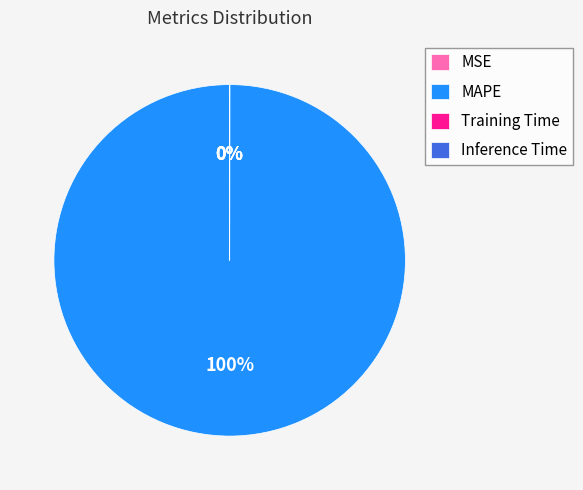

Does any single category account for the majority?

Yes